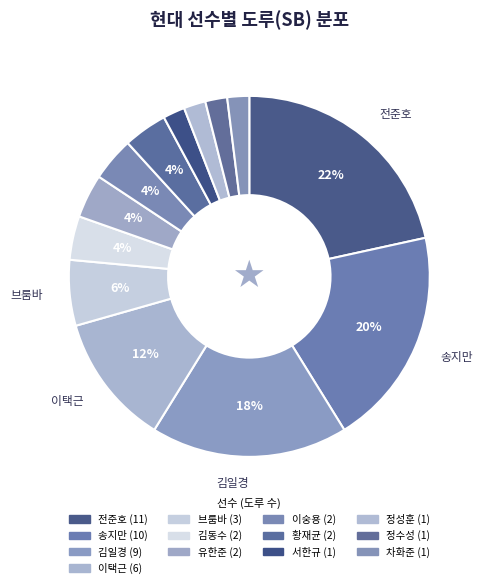

How many segments does this pie chart have?

13